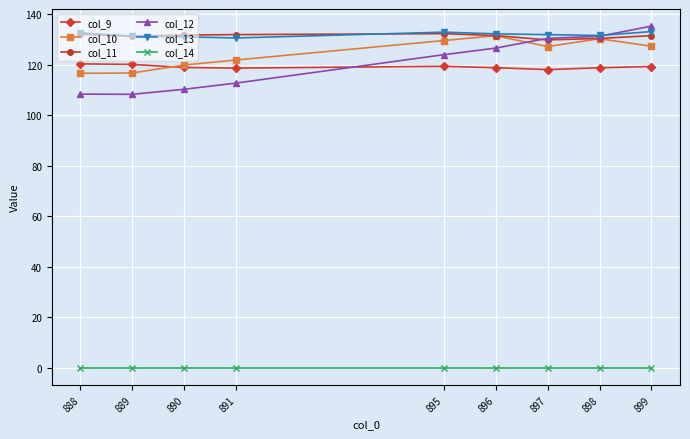

How many data points does each series have?

9